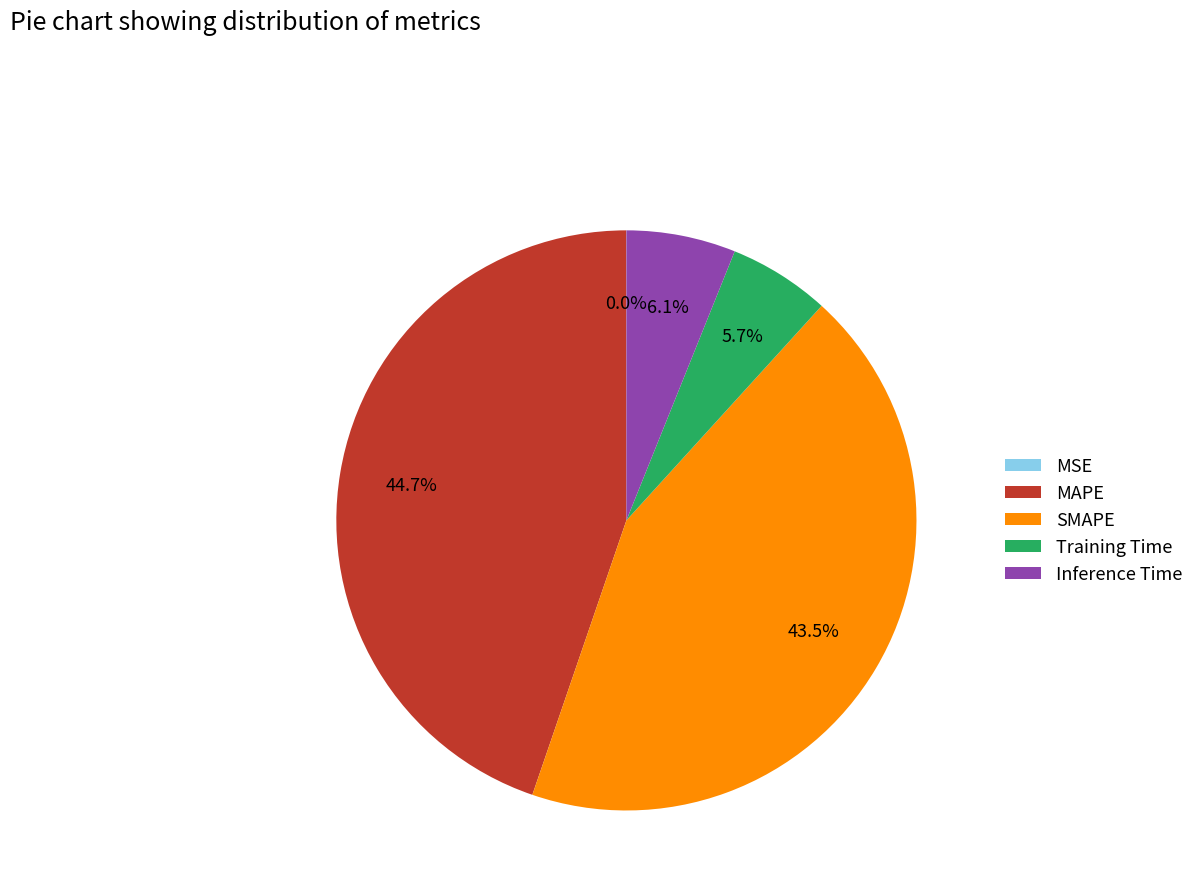

Is there a majority slice in this chart?

No